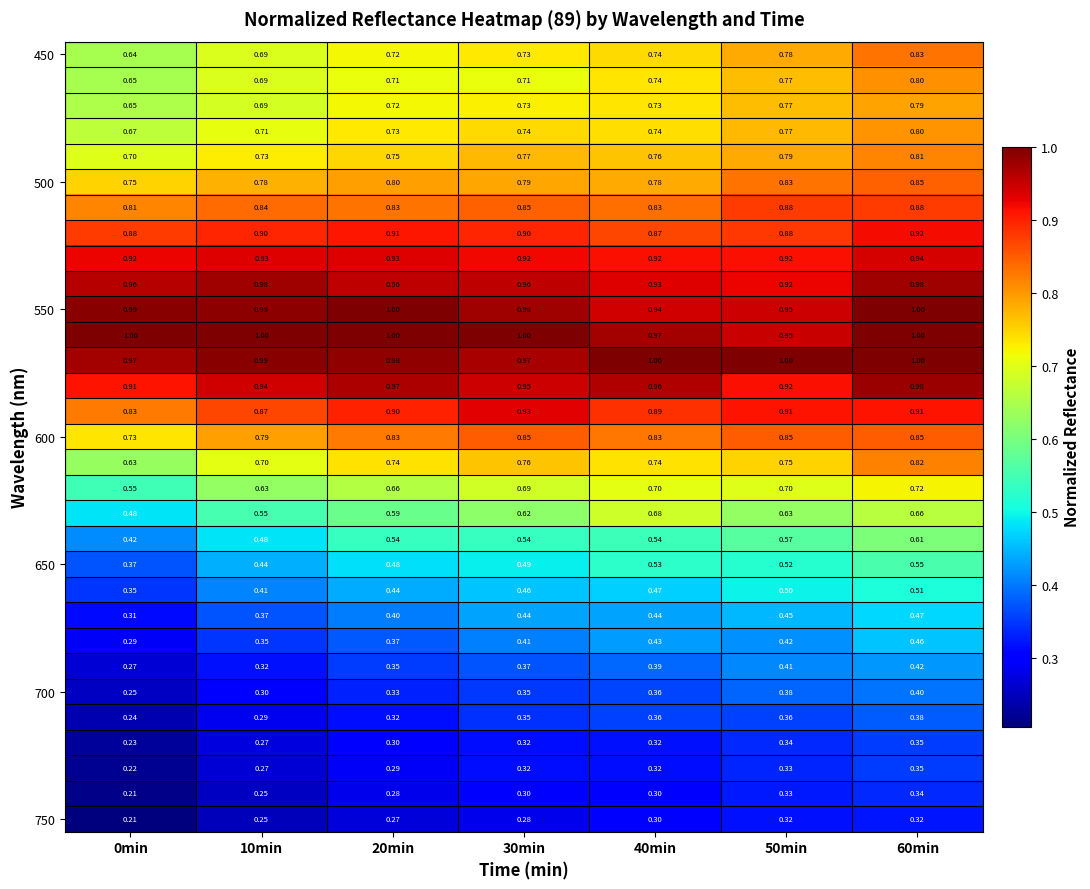

Count the number of data series in this chart.

31